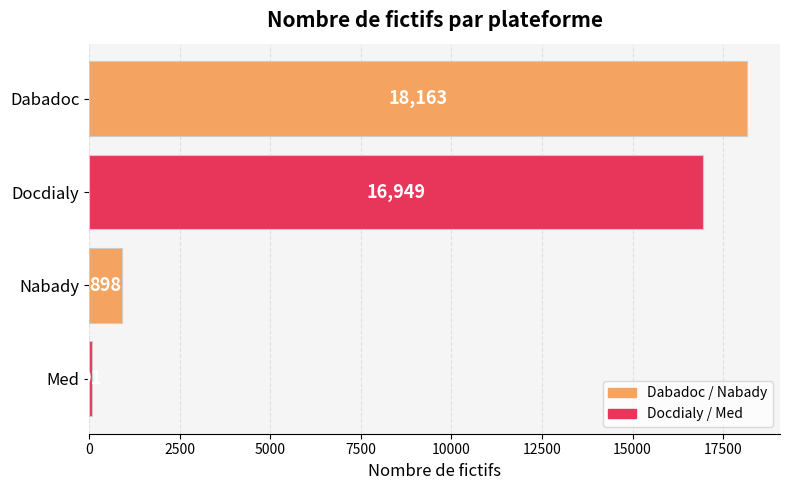

What is the difference between the maximum and minimum values?

18072